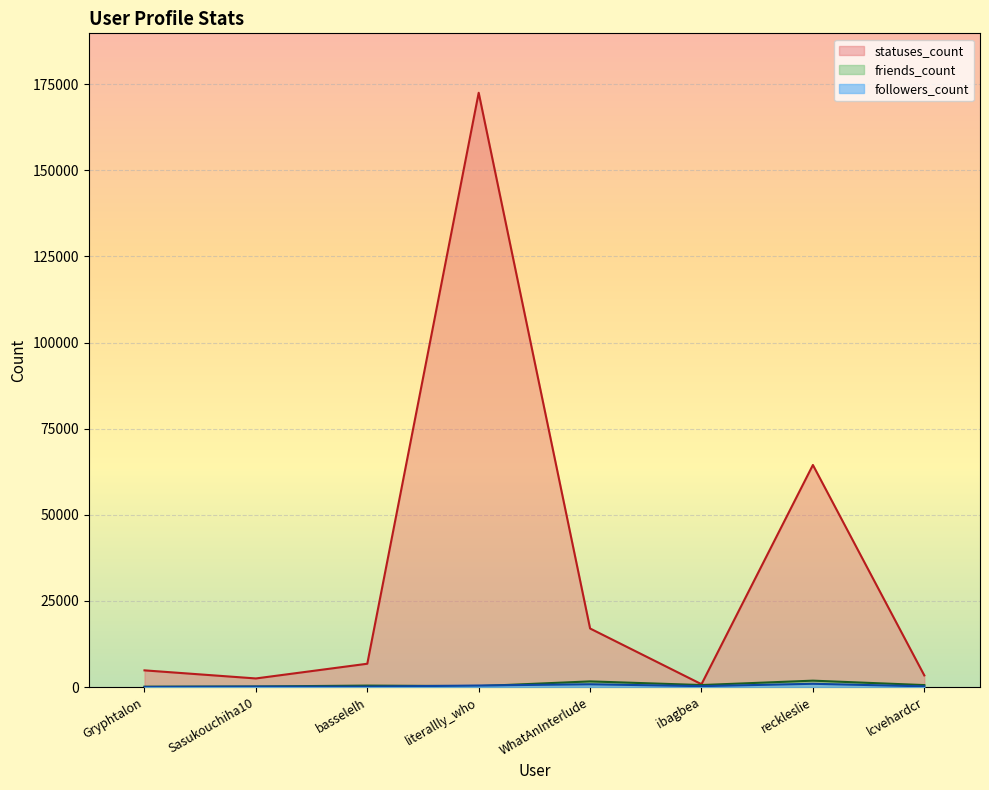

How many lines are shown in the chart?

3